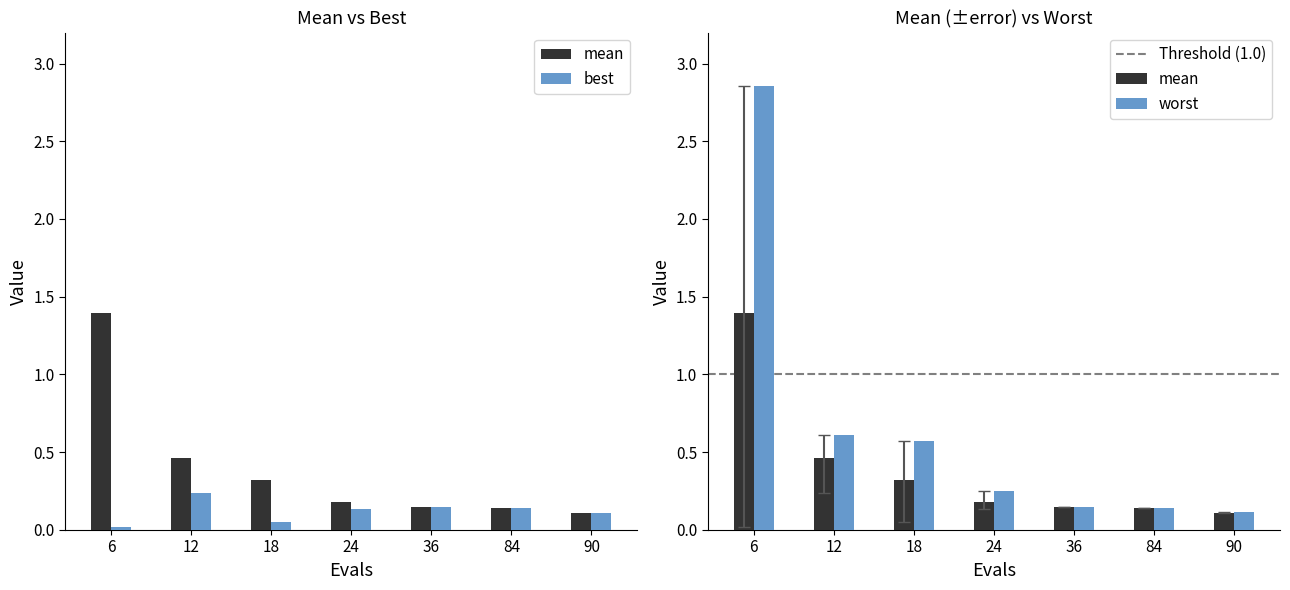

What is the approximate value of mean at 24?

0.2